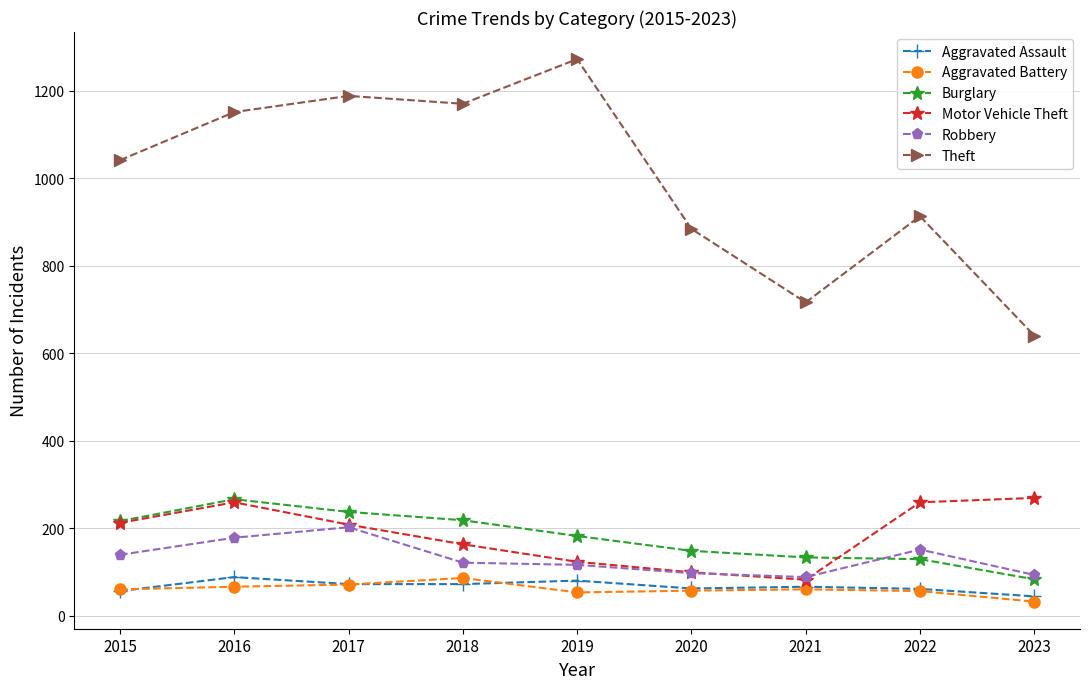

What is the average value of the Aggravated Battery series?

60